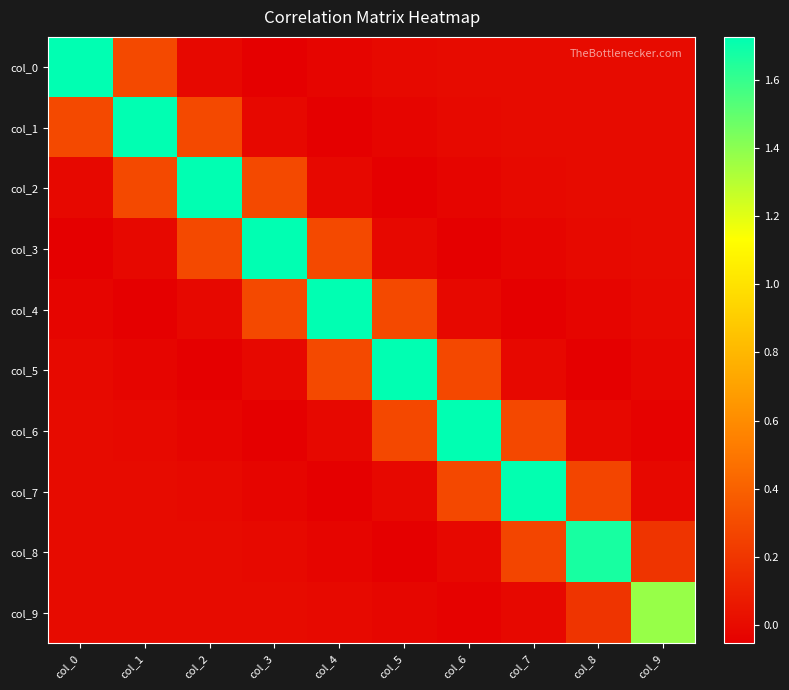

At how many categories does at least one series exceed 0?

10